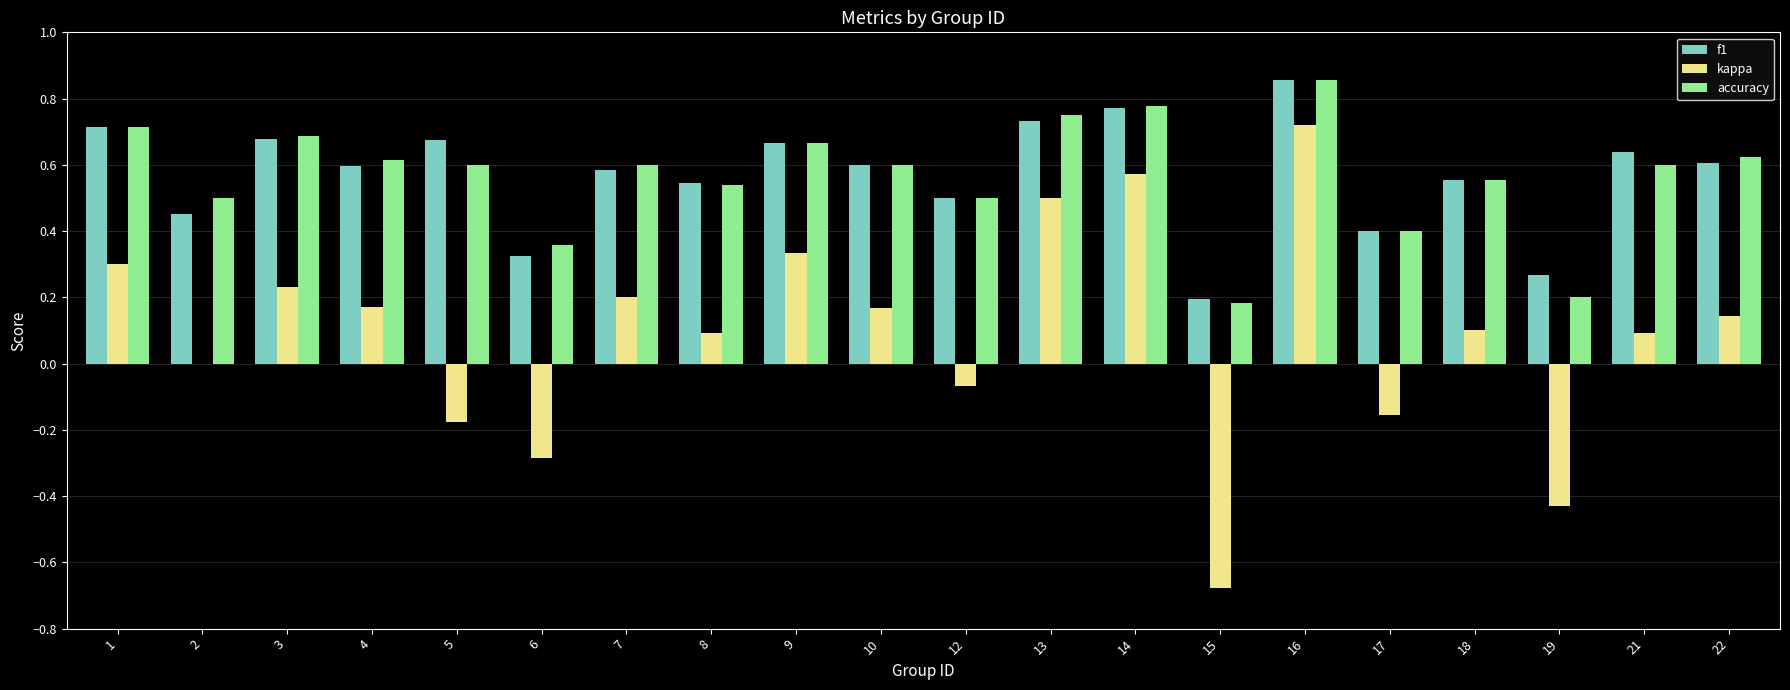

Which category has the highest value across all series?

16